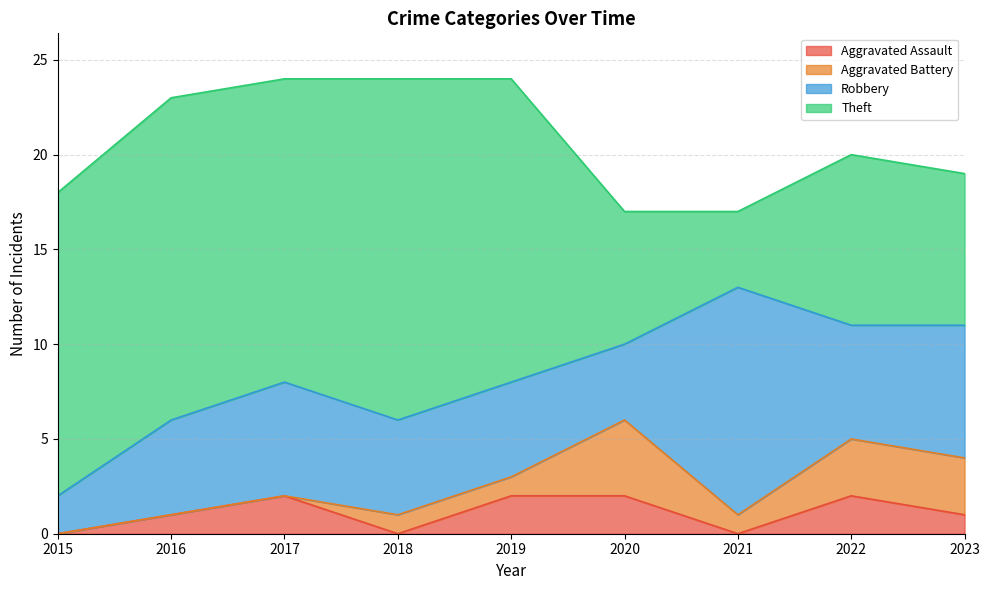

Reading left to right, list all the values displayed in this chart.

Aggravated Assault: 2015=0	2016=1	2017=2	2018=0	2019=2	2020=2	2021=0	2022=2	2023=1
Aggravated Battery: 2015=0	2016=0	2017=0	2018=1	2019=1	2020=4	2021=1	2022=3	2023=3
Robbery: 2015=2	2016=5	2017=6	2018=5	2019=5	2020=4	2021=12	2022=6	2023=7
Theft: 2015=16	2016=17	2017=16	2018=18	2019=16	2020=7	2021=4	2022=9	2023=8